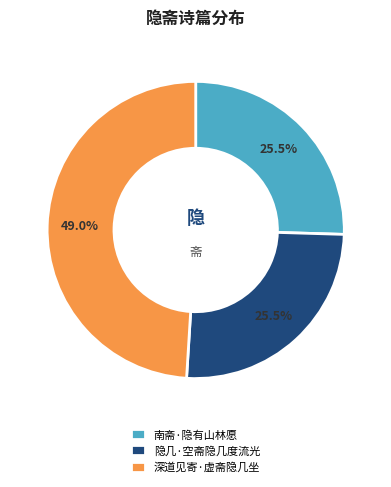

Is there a majority slice in this chart?

No